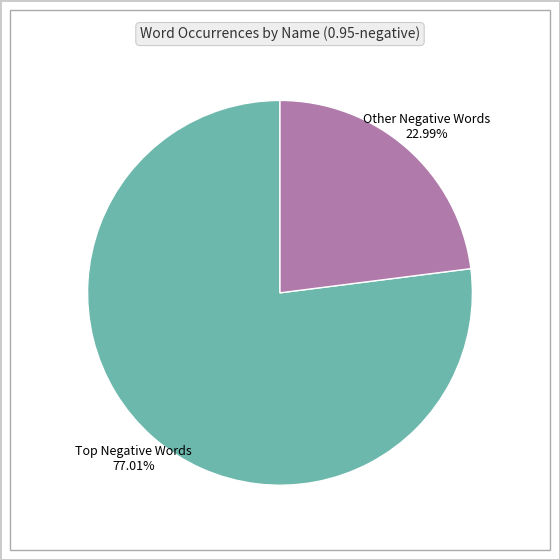

How many segments does this pie chart have?

2